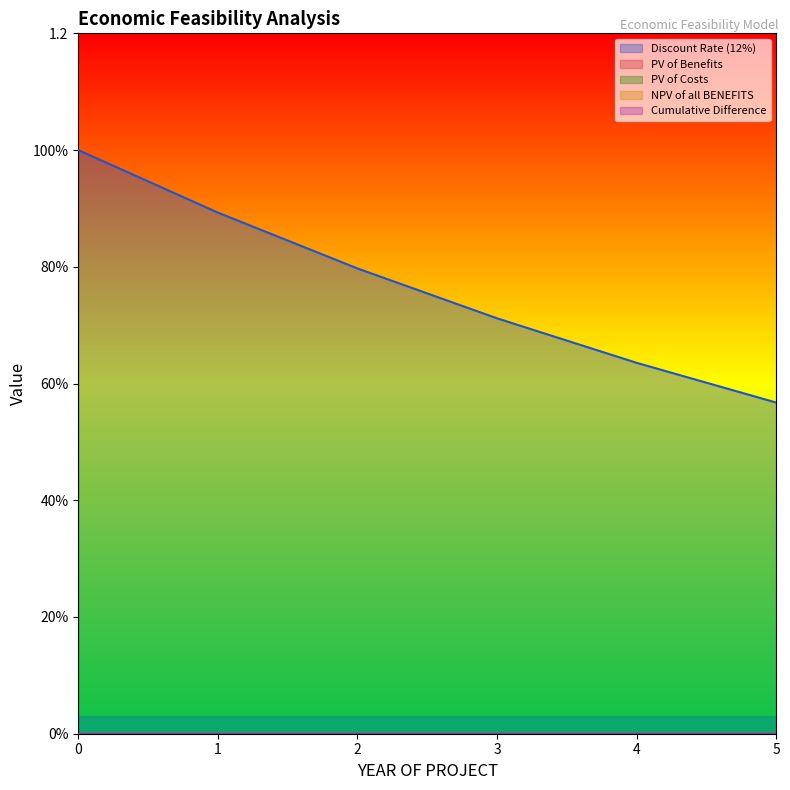

True or false: PV of Benefits has more than 2 points higher than both neighbors.

False